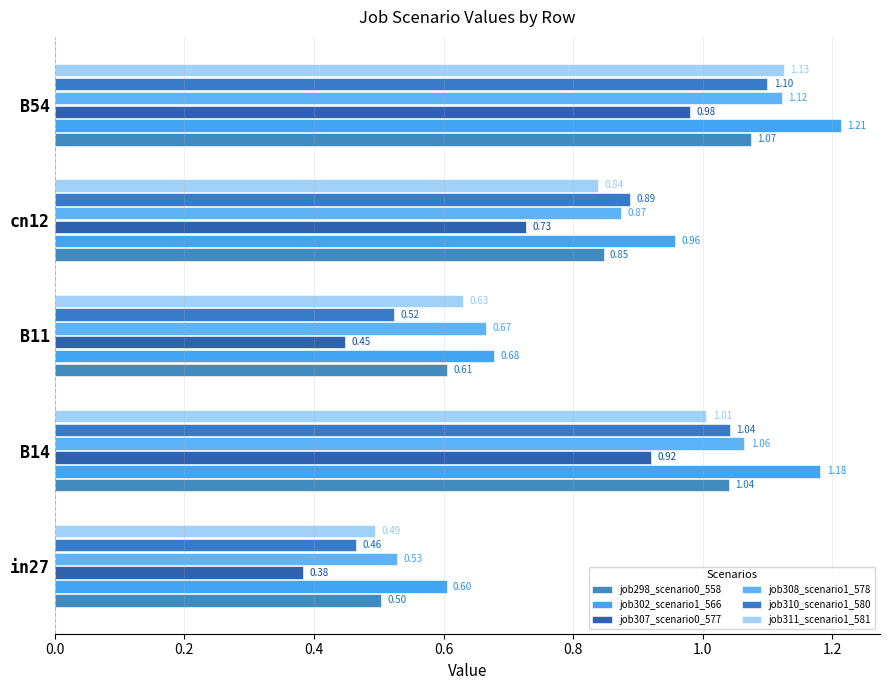

Reading right to left, what are all the values shown in this chart?

job298_scenario0_558: 1.1	0.8	0.6	1.0	0.5
job302_scenario1_566: 1.2	1.0	0.7	1.2	0.6
job307_scenario0_577: 1.0	0.7	0.4	0.9	0.4
job308_scenario1_578: 1.1	0.9	0.7	1.1	0.5
job310_scenario1_580: 1.1	0.9	0.5	1.0	0.5
job311_scenario1_581: 1.1	0.8	0.6	1.0	0.5